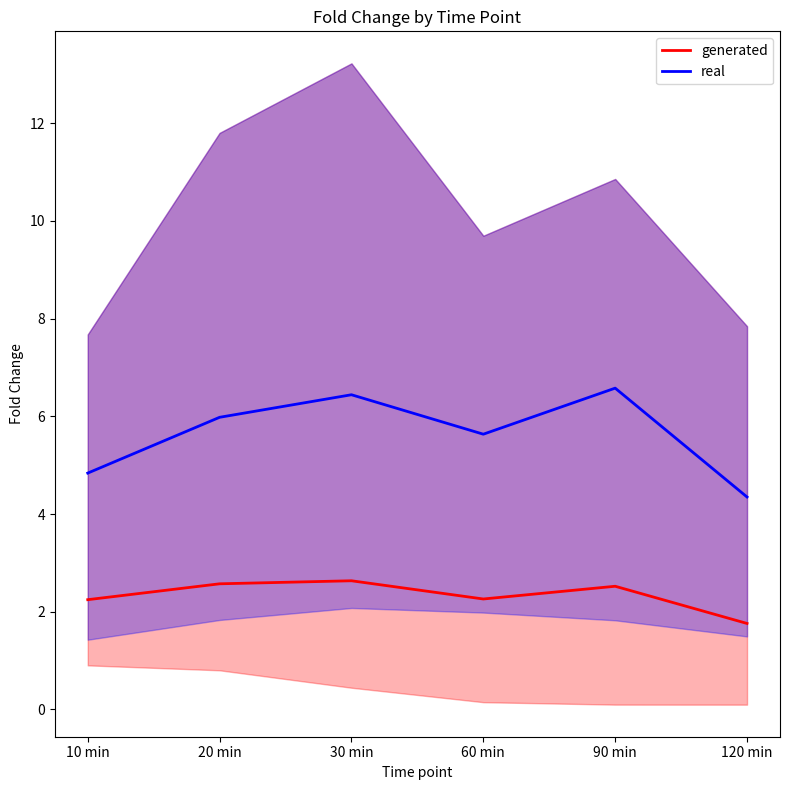

What is the sum of the generated values at 10 min and 90 min?

4.8